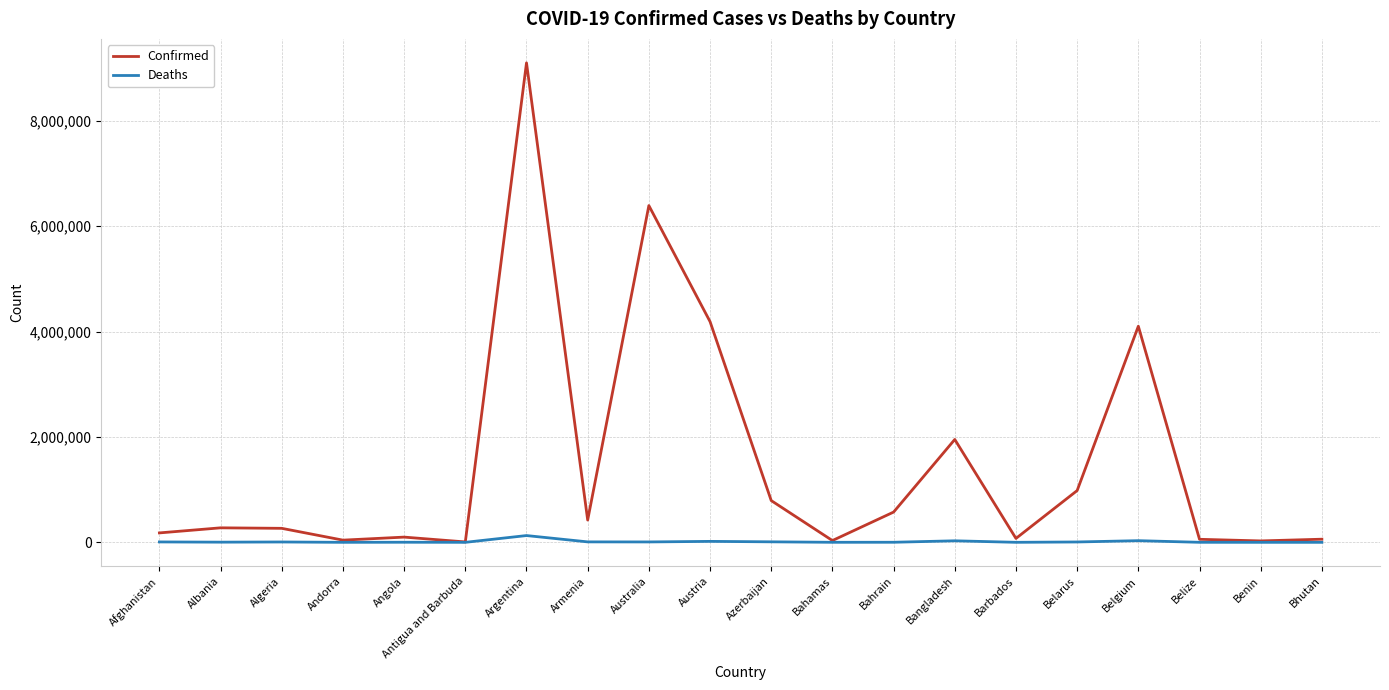

Which series has the widest spread of values?

Confirmed